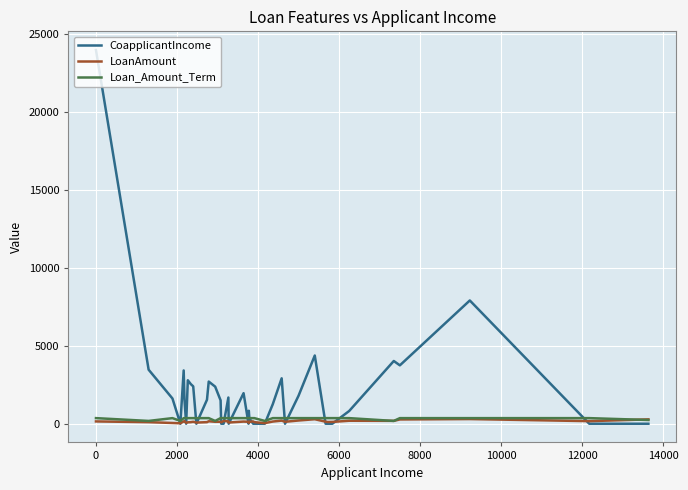

How many values in the CoapplicantIncome series are below 1500?

20